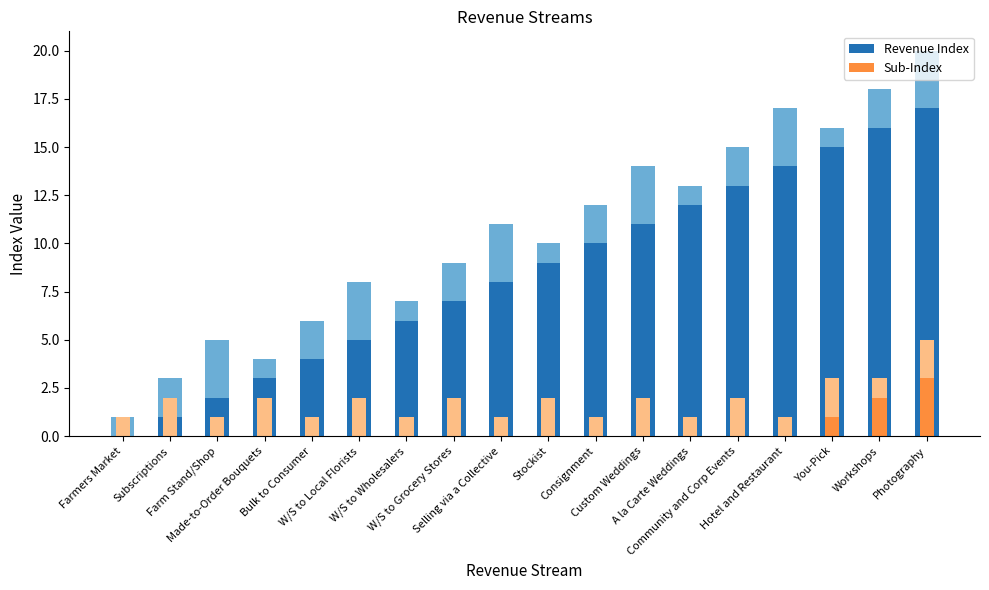

The value of Revenue Index at Made-to-Order Bouquets is 4. True or false?

False